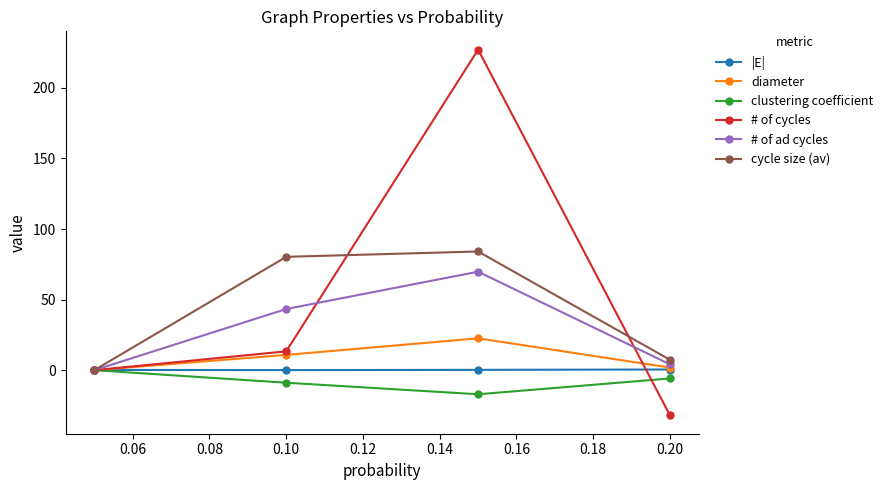

True or false: # of cycles has more than 1 interior local peaks.

False